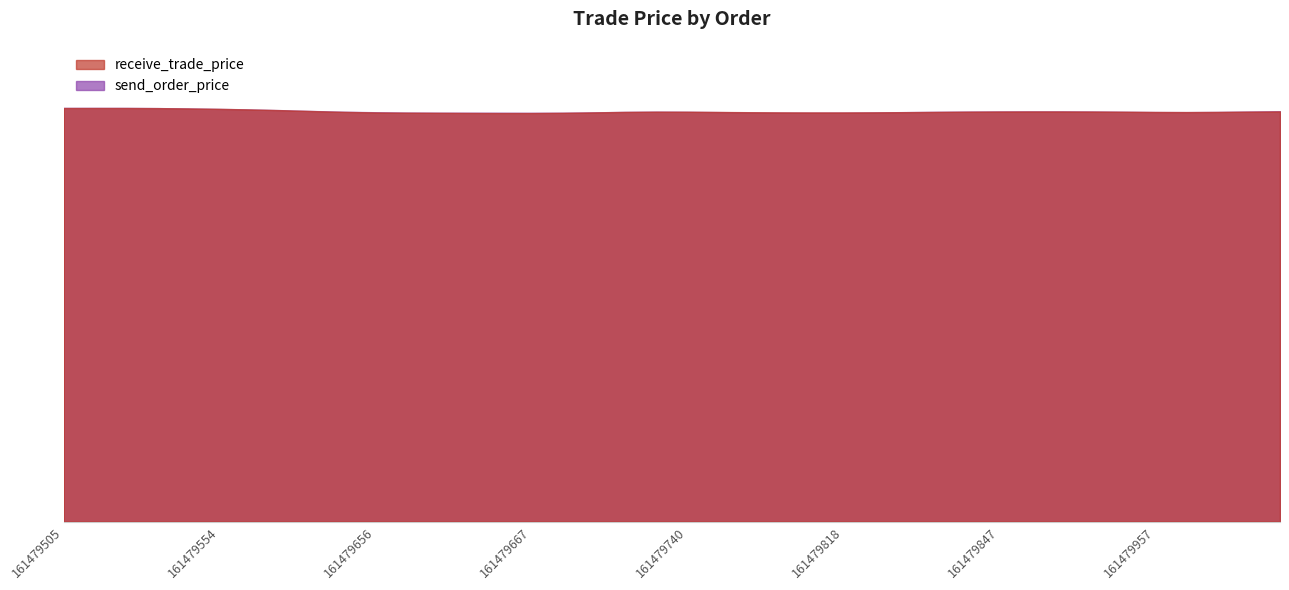

Reading left to right, what are all the values shown in this chart?

receive_trade_price: 161479505=9174	161479517=9160	161479521=9180	161479537=9178	161479540=9162	161479554=9154	161479559=9140	161479566=9142	161479642=9096	161479654=9068	161479656=9066	161479657=9064	161479661=9072	161479665=9056	161479666=9058	161479667=9054	161479669=9054	161479672=9064	161479706=9102	161479717=9100	161479740=9092	161479770=9082	161479795=9072	161479812=9074	161479817=9072	161479818=9070	161479821=9074	161479828=9072	161479830=9088	161479844=9090	161479847=9100	161479856=9094	161479903=9092	161479916=9102	161479944=9090	161479957=9082	161479959=9066	161479973=9078	161479975=9092	161479980=9106
send_order_price: 161479505=9174	161479517=9170	161479521=9180	161479537=9178	161479540=9162	161479554=9148	161479559=9140	161479566=9142	161479642=9096	161479654=9064	161479656=9096	161479657=9052	161479661=9068	161479665=9056	161479666=9096	161479667=9046	161479669=9054	161479672=9064	161479706=9102	161479717=9106	161479740=9092	161479770=9074	161479795=9072	161479812=9066	161479817=9072	161479818=9058	161479821=9074	161479828=9080	161479830=9088	161479844=9096	161479847=9100	161479856=9094	161479903=9092	161479916=9110	161479944=9090	161479957=9074	161479959=9066	161479973=9078	161479975=9092	161479980=9116